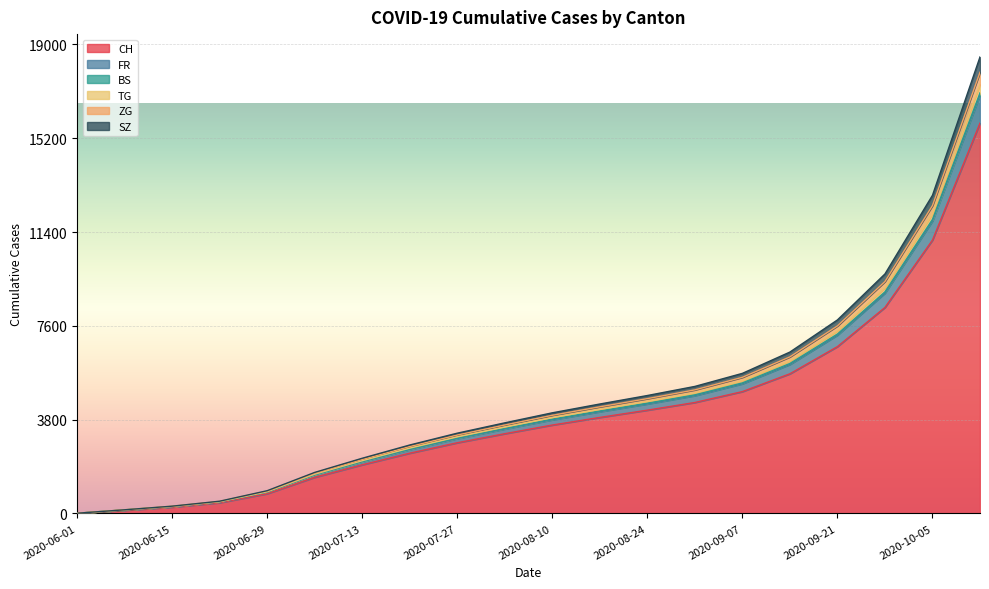

What is the highest value of the CH series?

15813